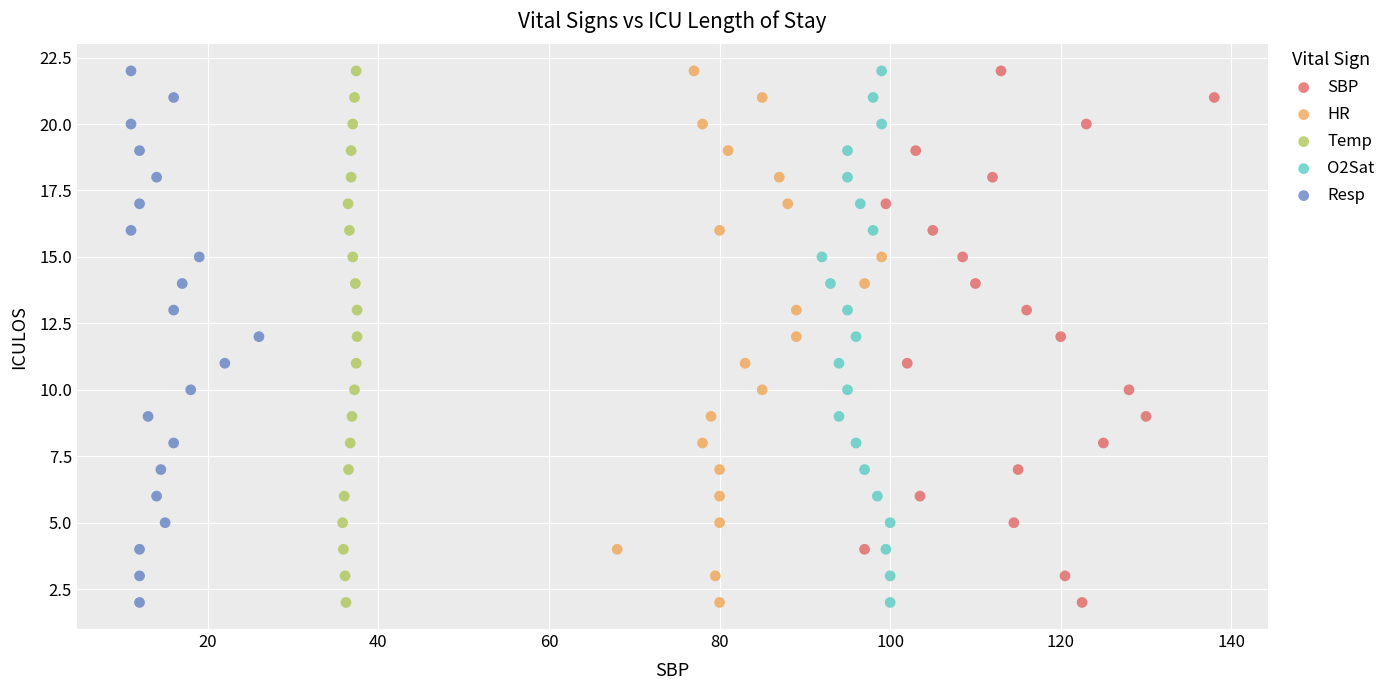

What are all the series names shown in the legend?

SBP, HR, Temp, O2Sat, Resp